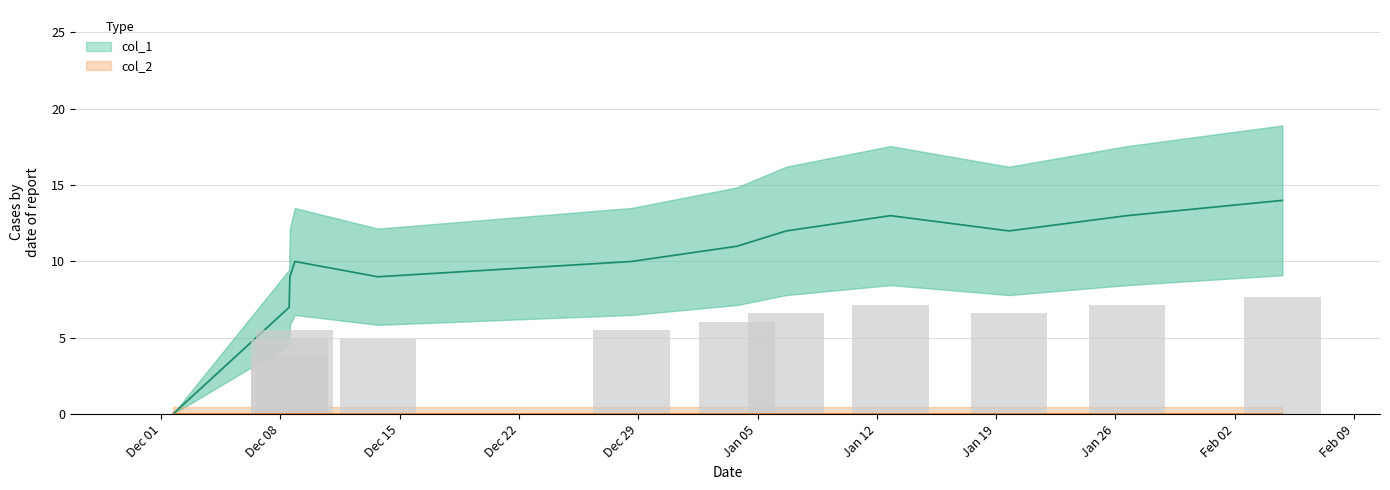

What is the average value?

10